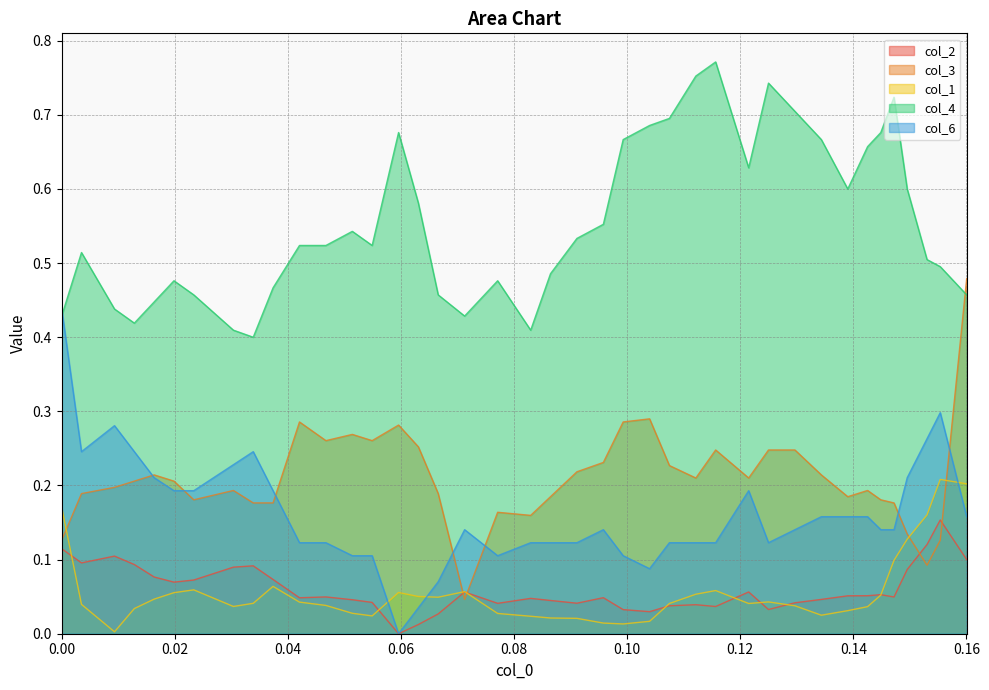

In col_1, how many points are lower than both neighbors (excluding endpoints)?

7